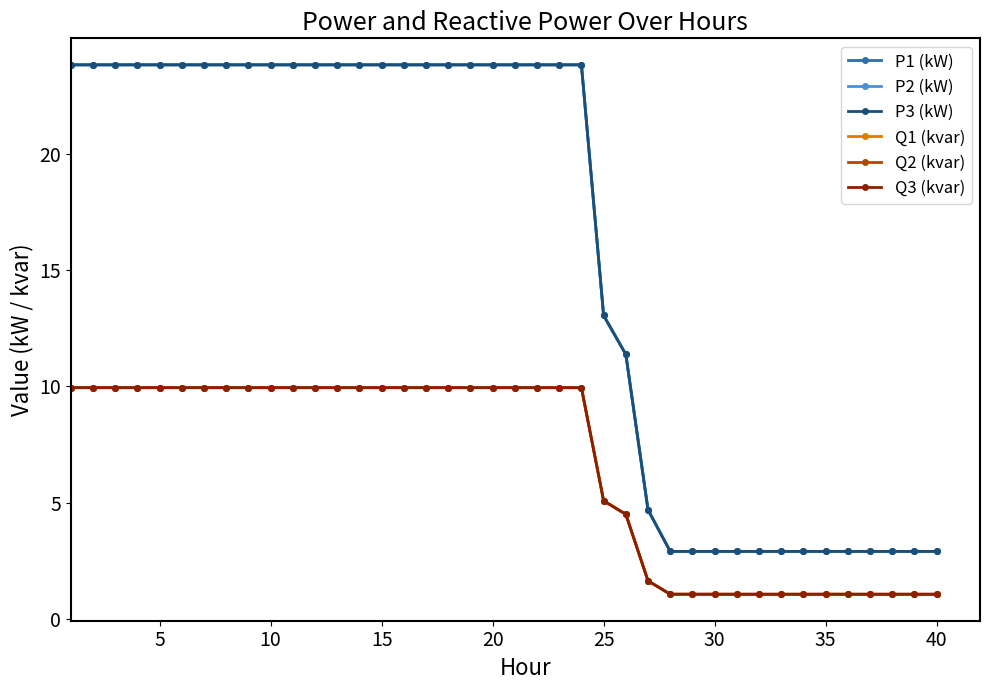

True or false: P3 (kW) and Q3 (kvar) intersect in this chart.

False